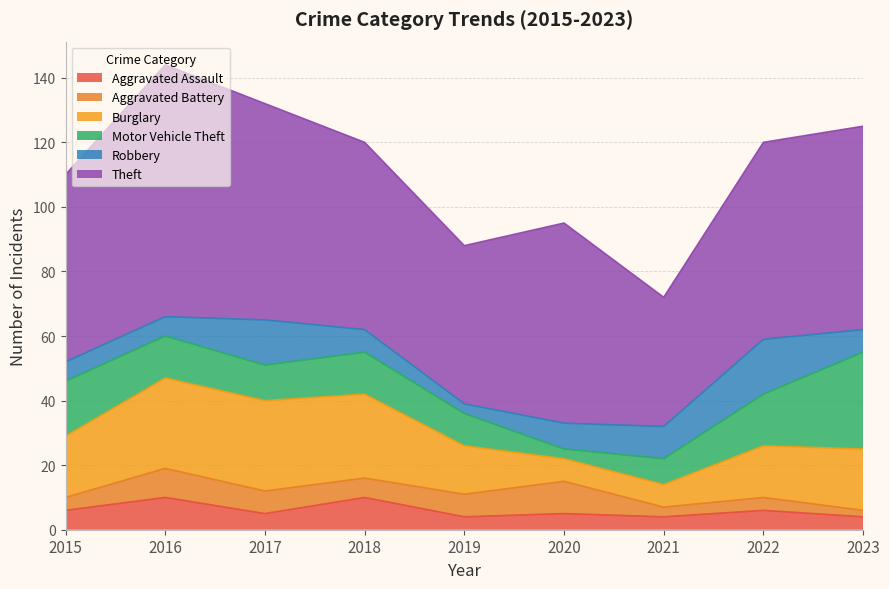

Which series has the largest total across all categories?

Theft